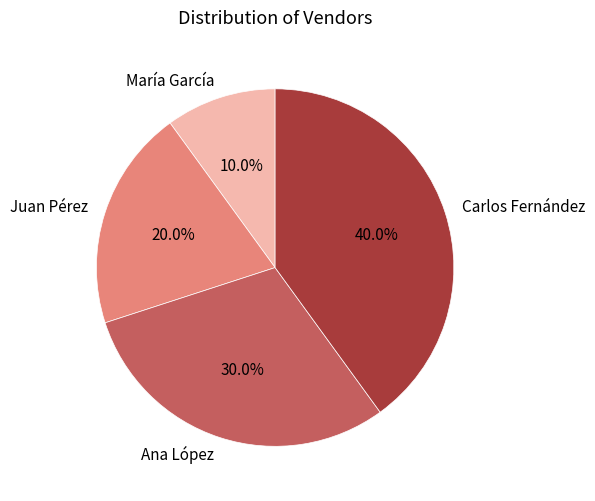

To the nearest percent, what portion does Juan Pérez represent?

20%